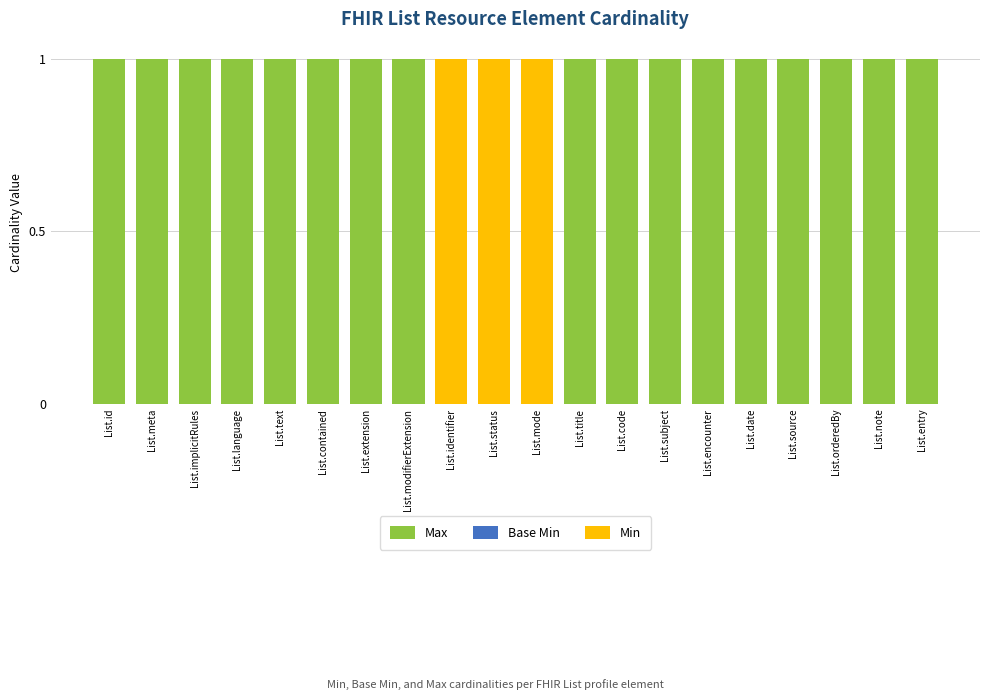

What is the spread (max minus min) of values at List.title?

1